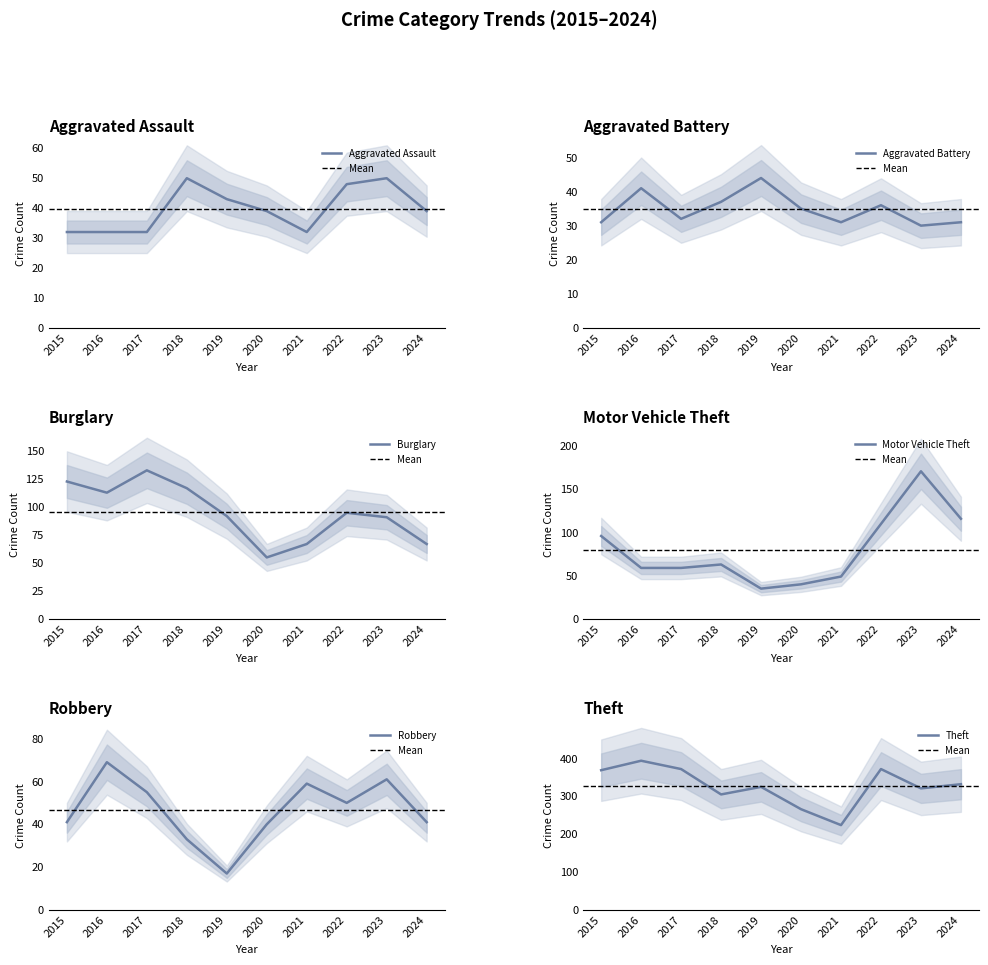

At which category does Theft reach its first local valley?

2018